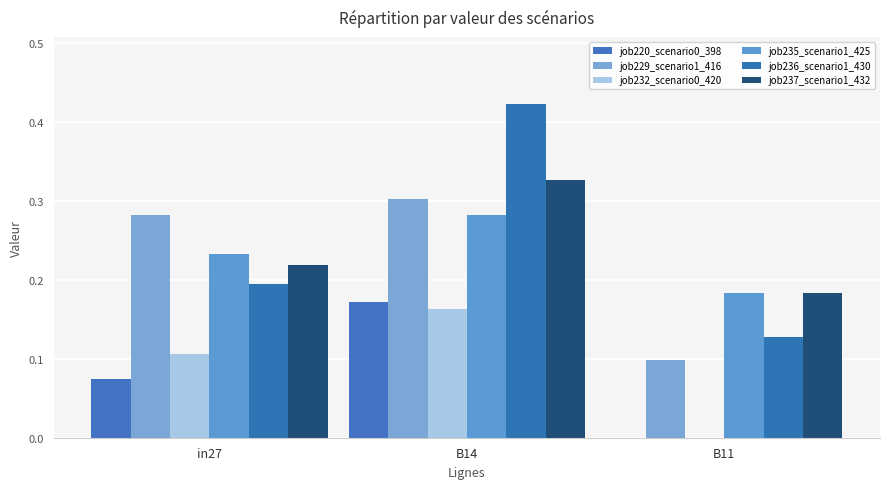

Rank the series at B14 from lowest to highest value.

job232_scenario0_420, job220_scenario0_398, job235_scenario1_425, job229_scenario1_416, job237_scenario1_432, job236_scenario1_430